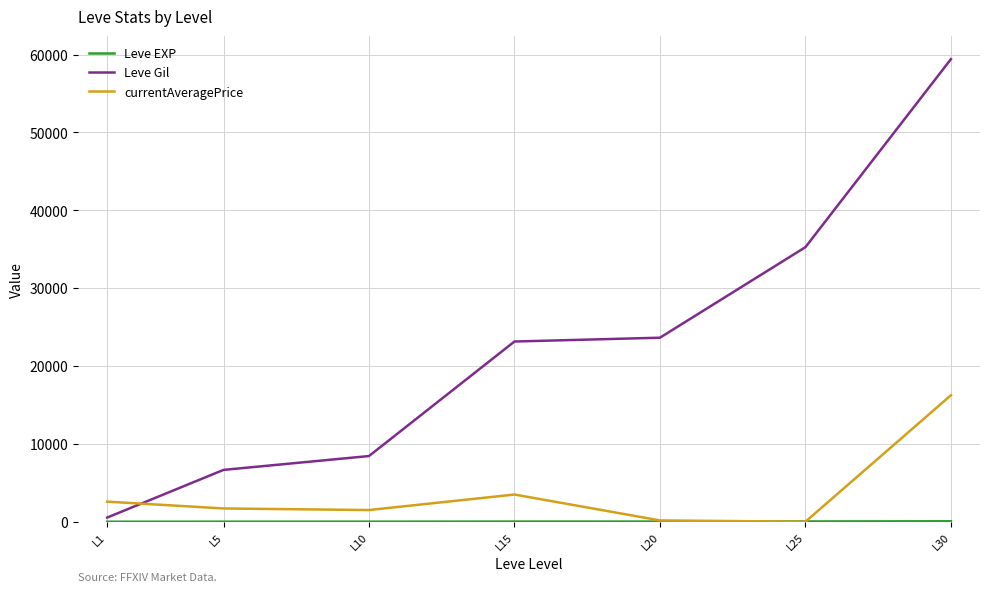

Where is Leve Gil nearest to the value 29968?

L25